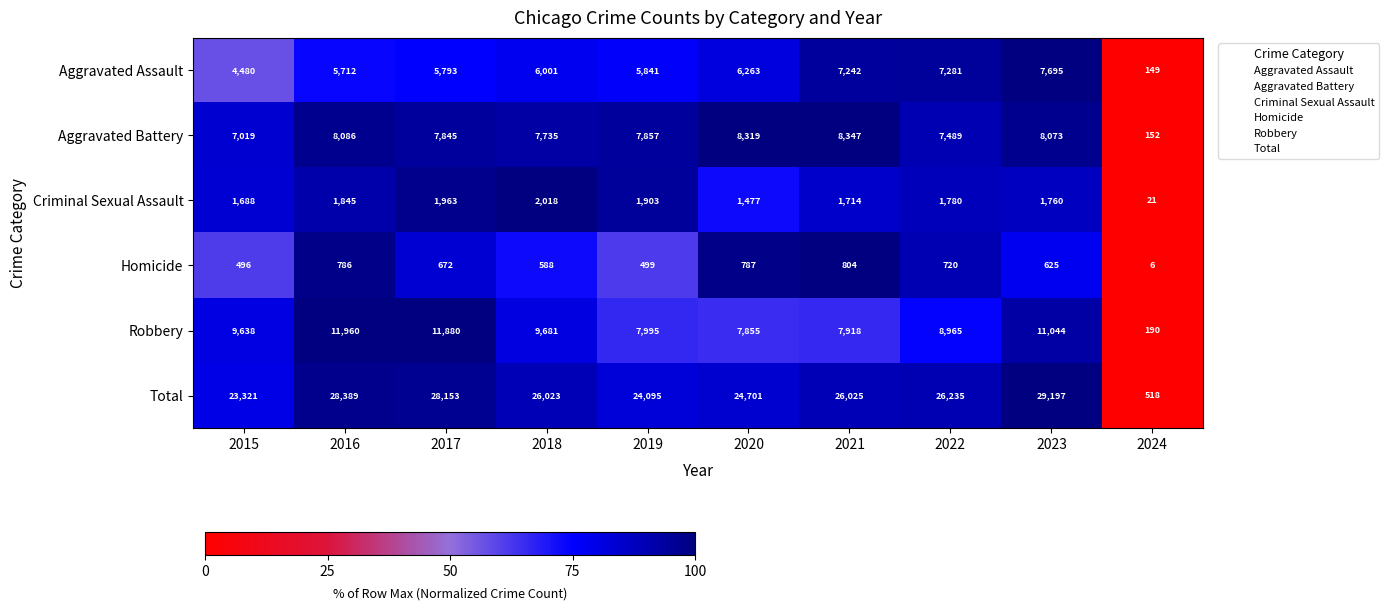

At how many categories does at least one series exceed 4584?

9